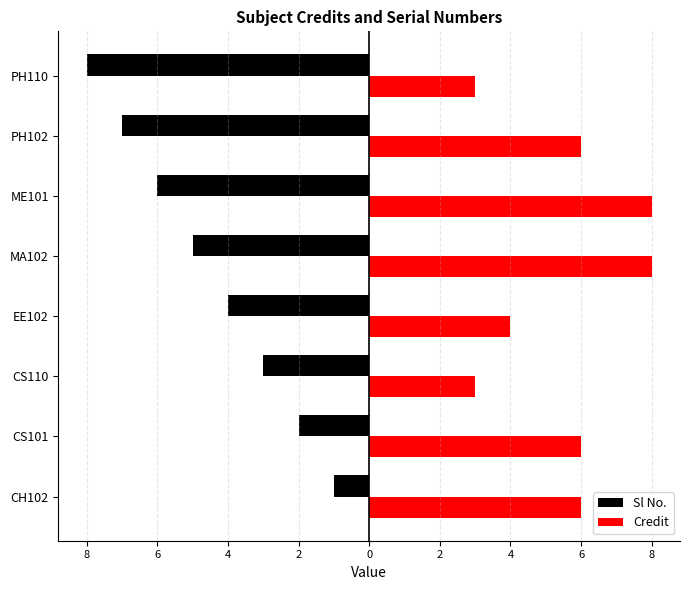

What are all the series names shown in the legend?

Sl No., Credit